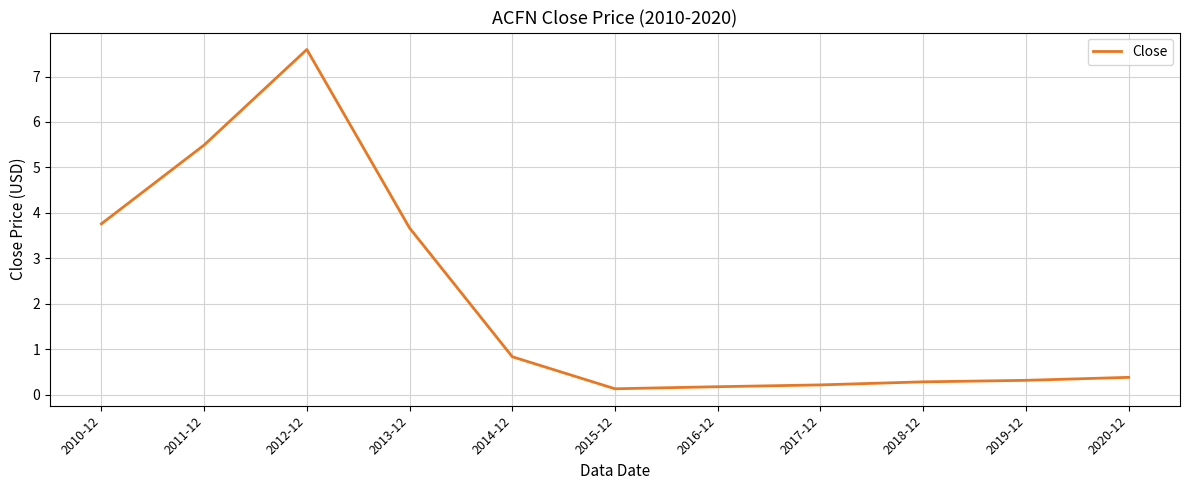

The chart shows a value of 0.2 at 2017-12. True or false?

True